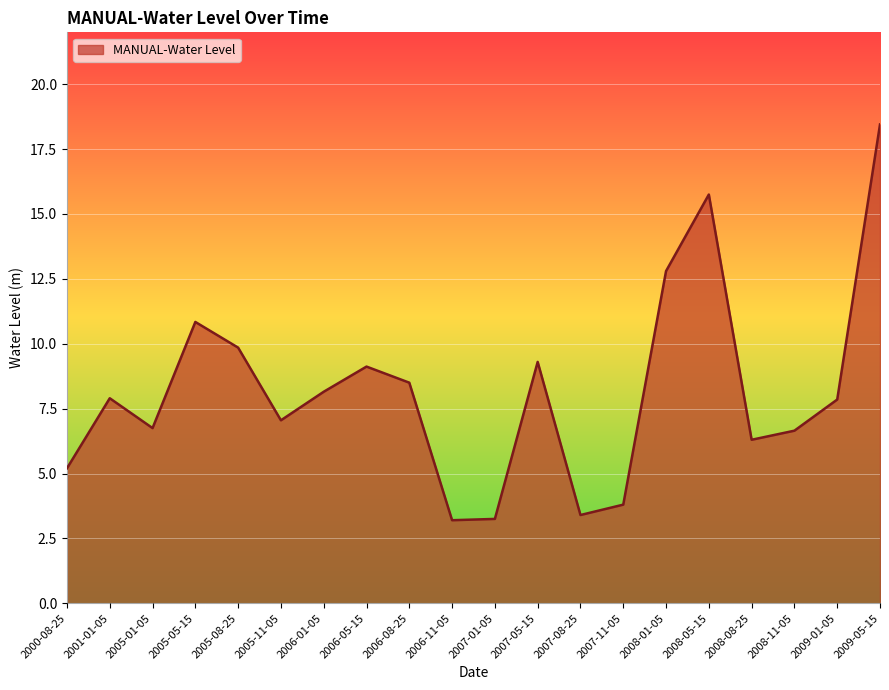

What position from the right is 2008-11-05?

3